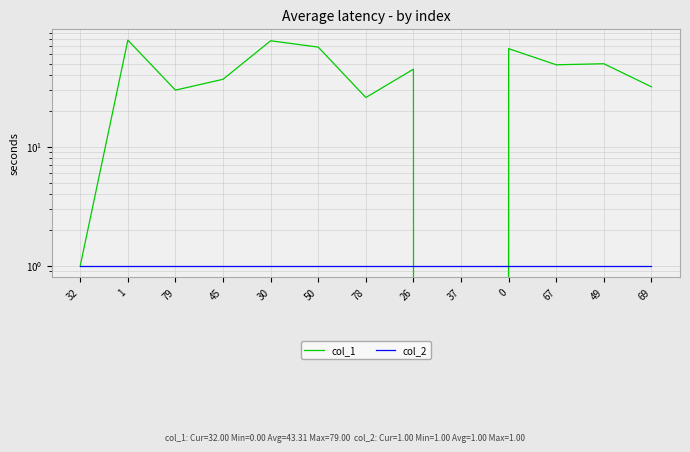

What is the total value across all series at 32?

2